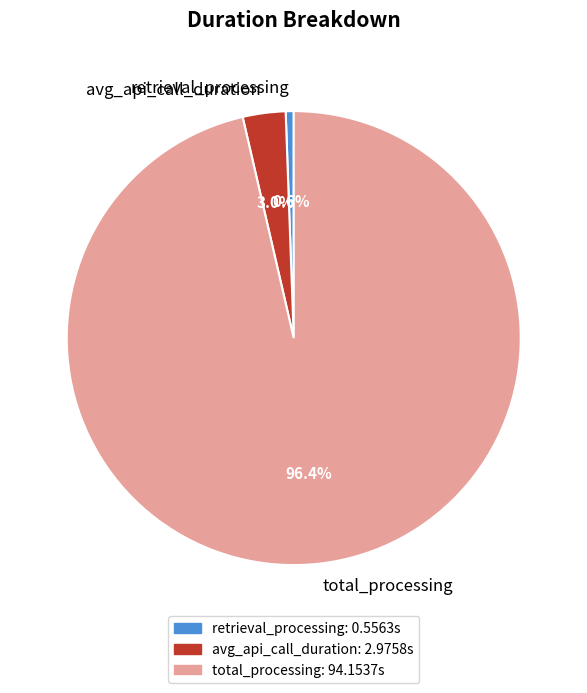

Is there any slice that represents more than half of the pie?

Yes